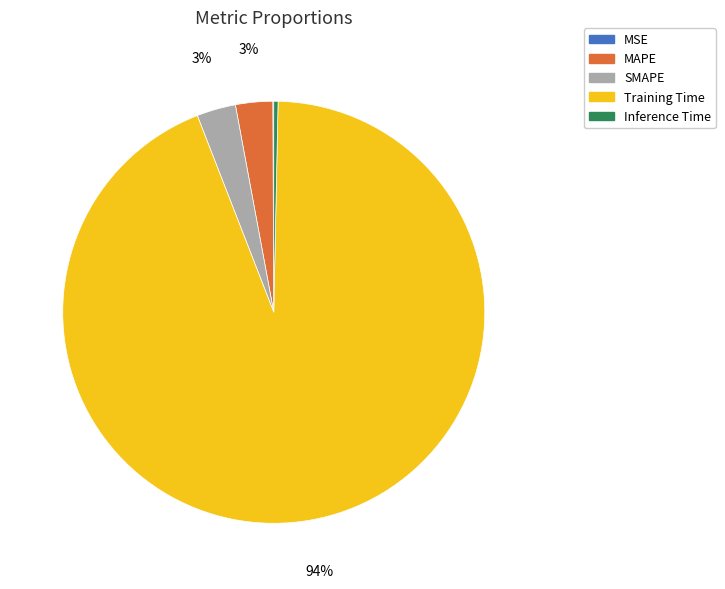

Does any single category account for the majority?

Yes